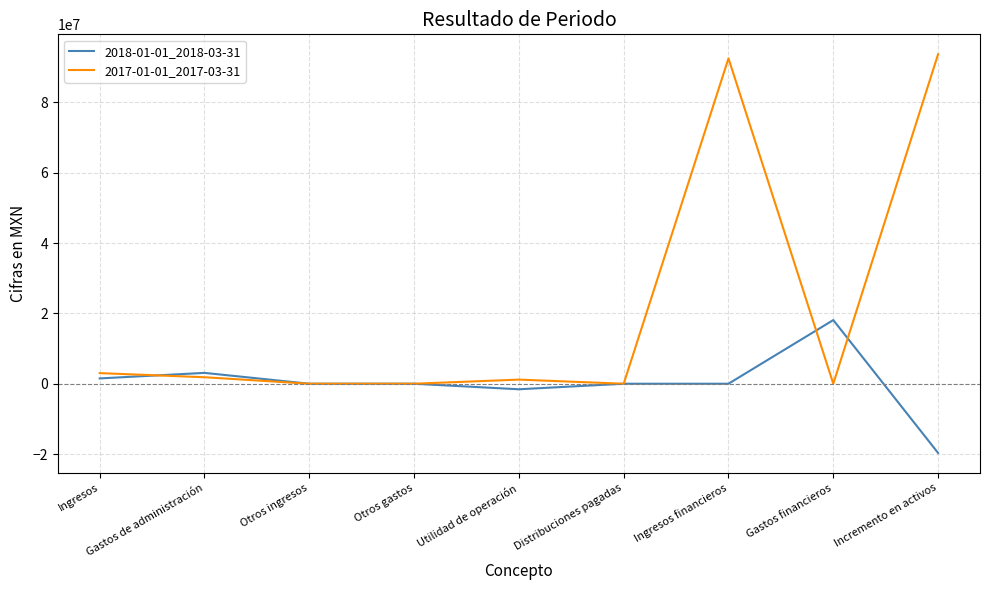

The 2017-01-01_2017-03-31 series shows 0 at Distribuciones pagadas. True or false?

True